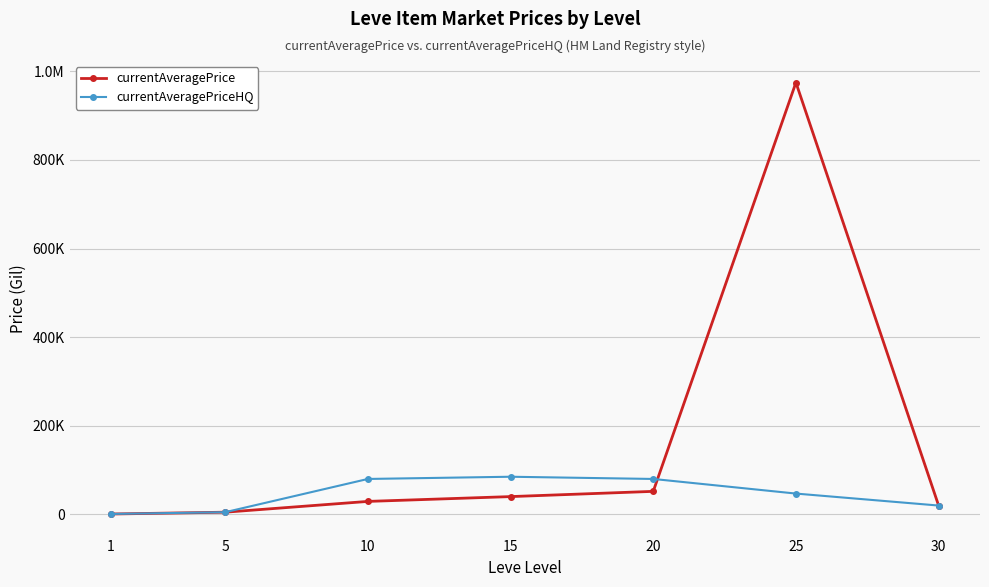

What is the approximate value of currentAveragePrice at 20?

52007.6